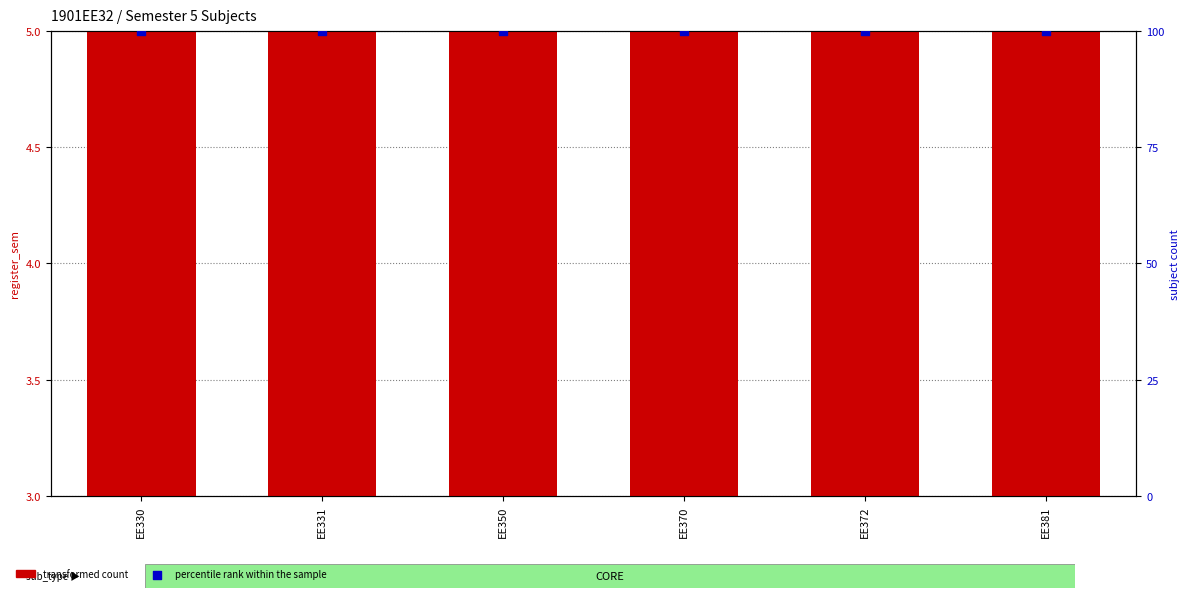

At how many categories does at least one series exceed 70?

6